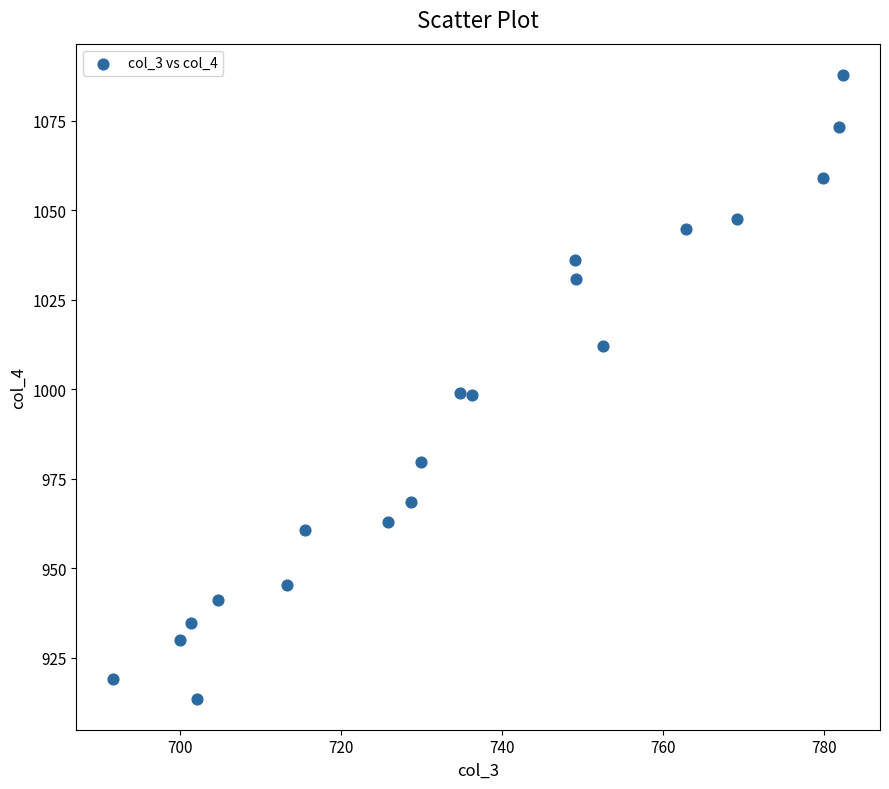

What is the range of Y values (max minus min)?

174.2